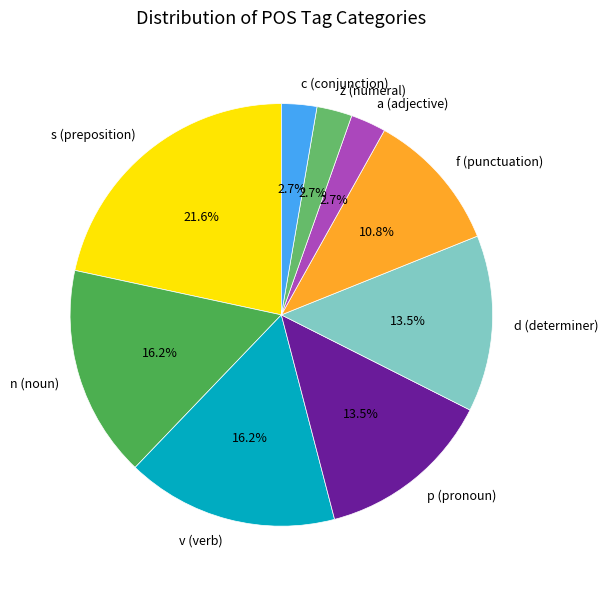

Which slice is the largest?

s (preposition)